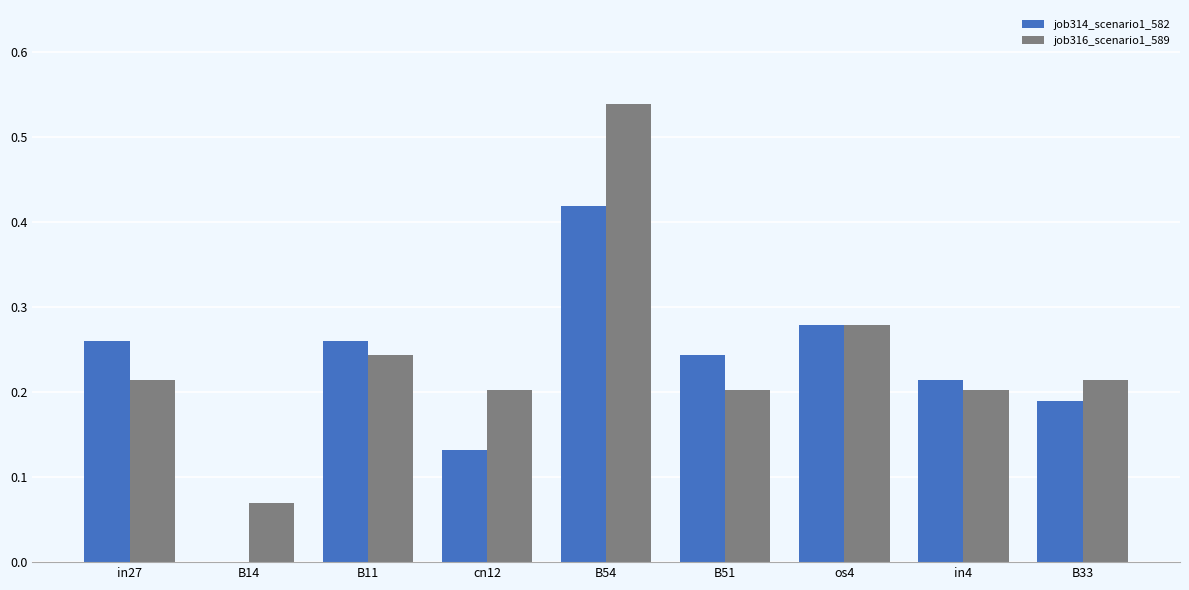

The value of job316_scenario1_589 at B51 is 0.3. True or false?

False